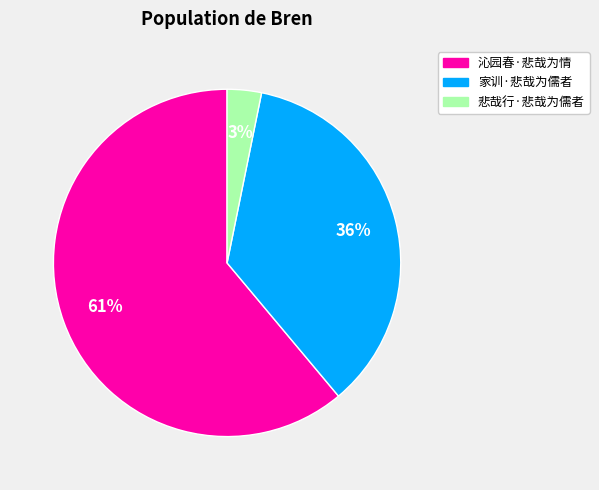

Approximately how many times larger is the value at 家训·悲哉为儒者 compared to 沁园春·悲哉为情?

0.6